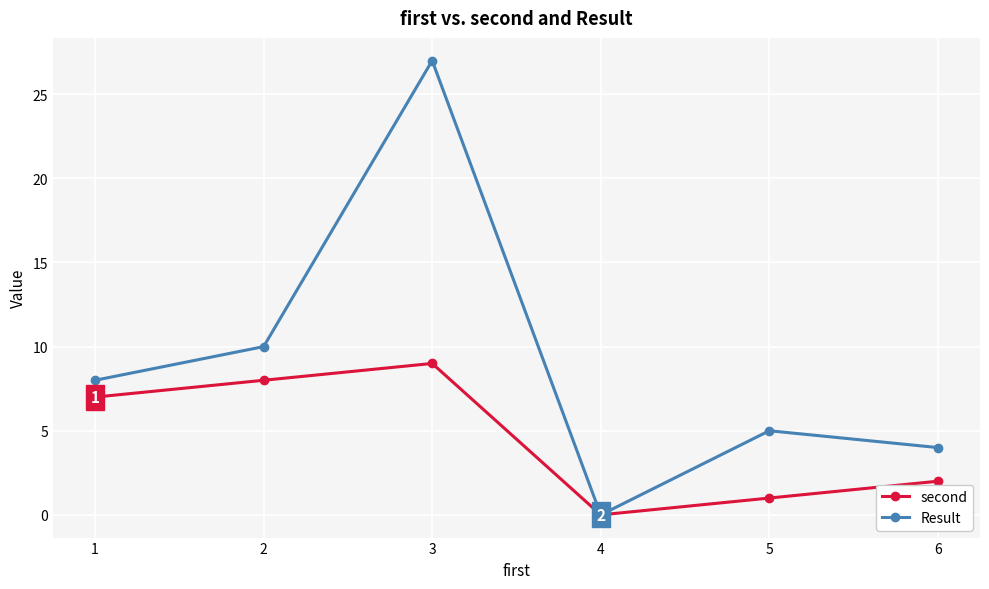

How many interior local valleys does the Result series have?

1